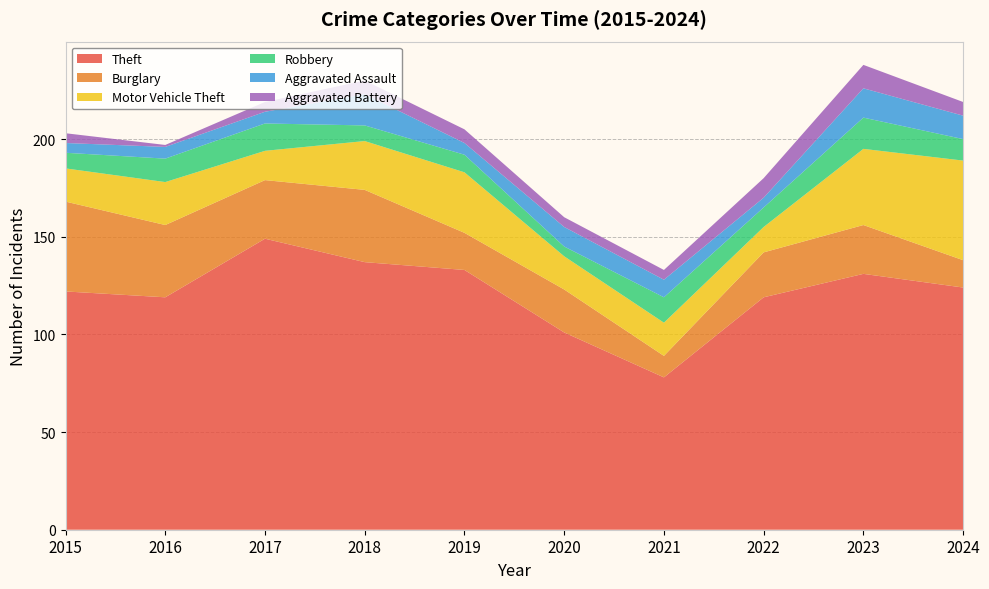

What is the value of the Aggravated Battery point at the 5th from the left?

7